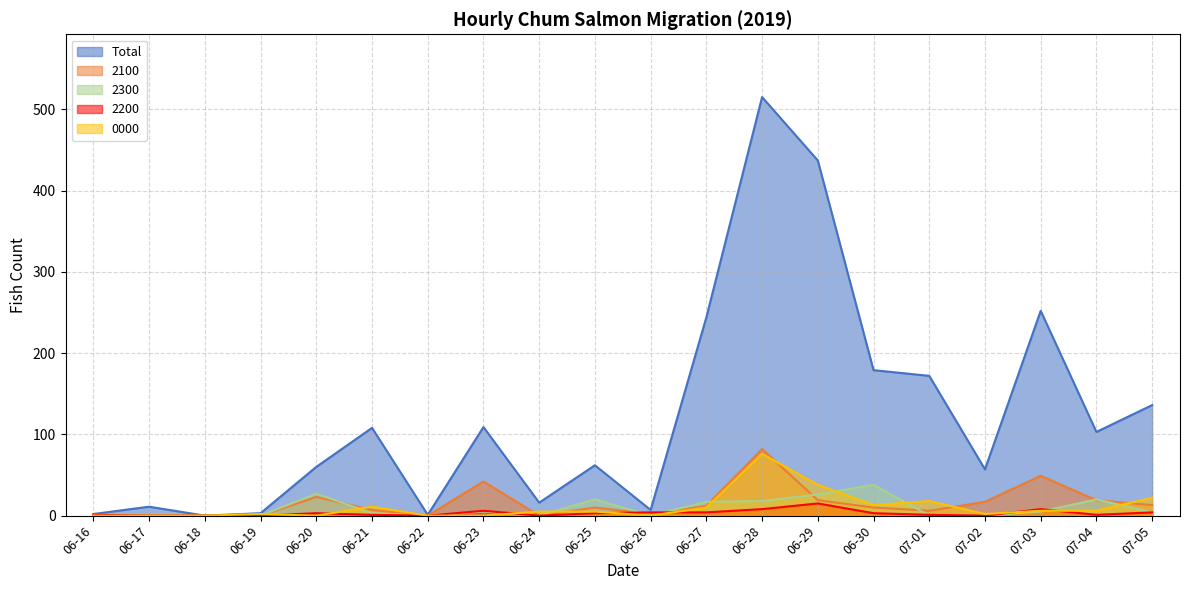

Read the 2200 value at 06-29, to the nearest 5.

15